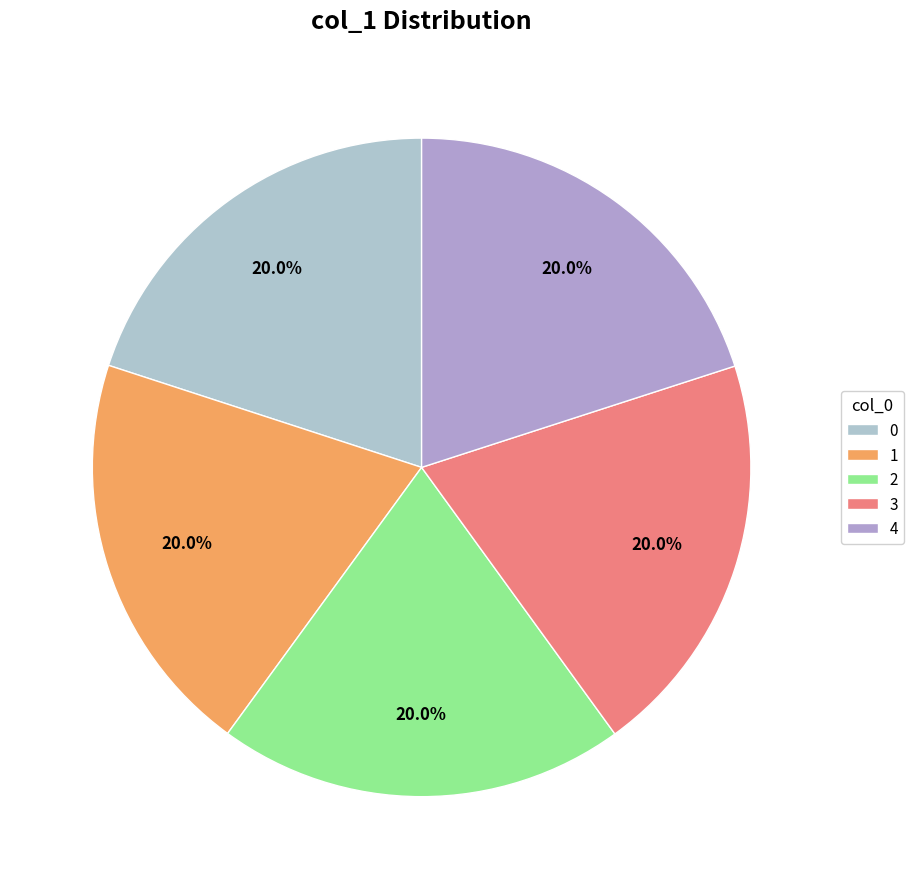

How many slices are in this pie chart?

5